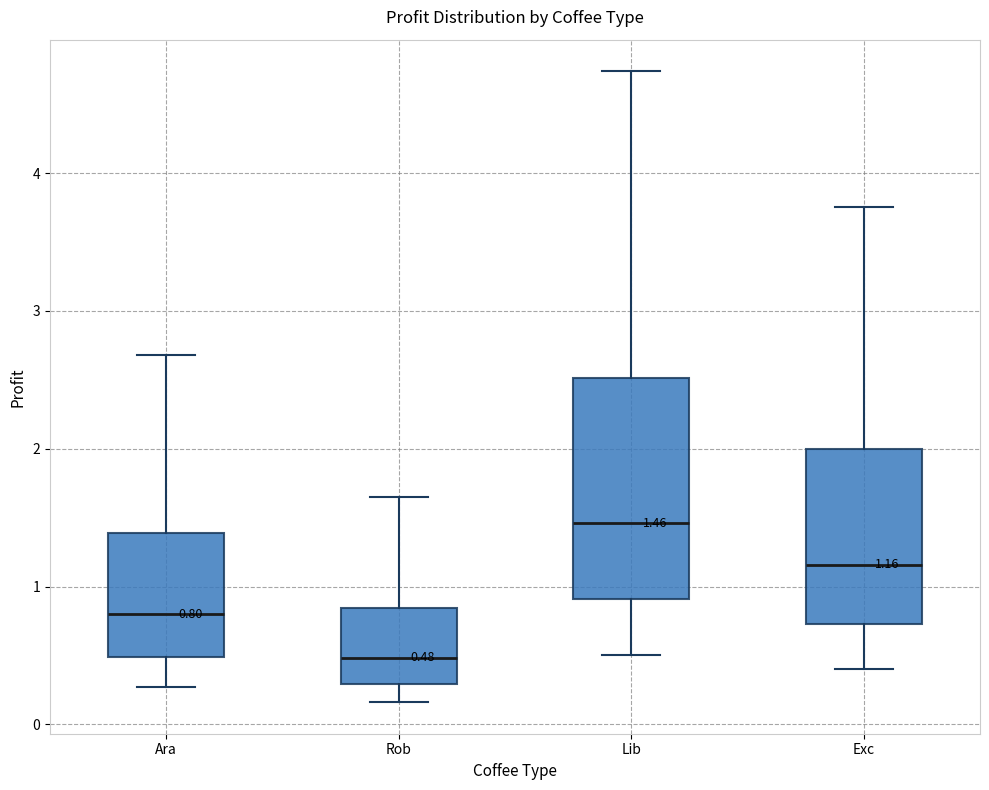

Which box's median line is the lowest?

Rob